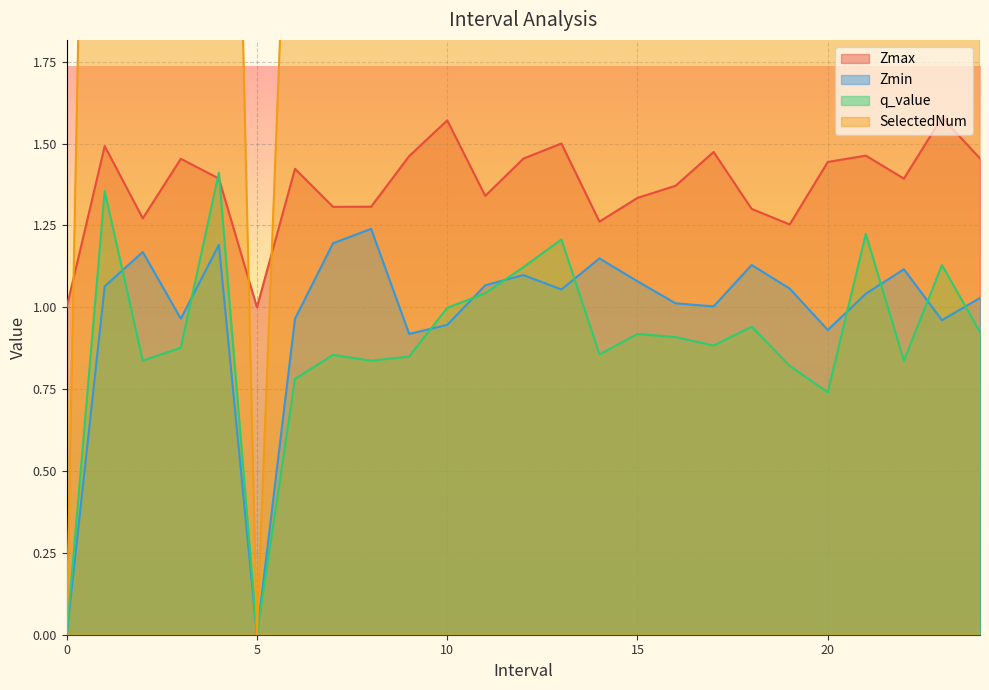

The value of q_value at 8.0 is 1.3. True or false?

False